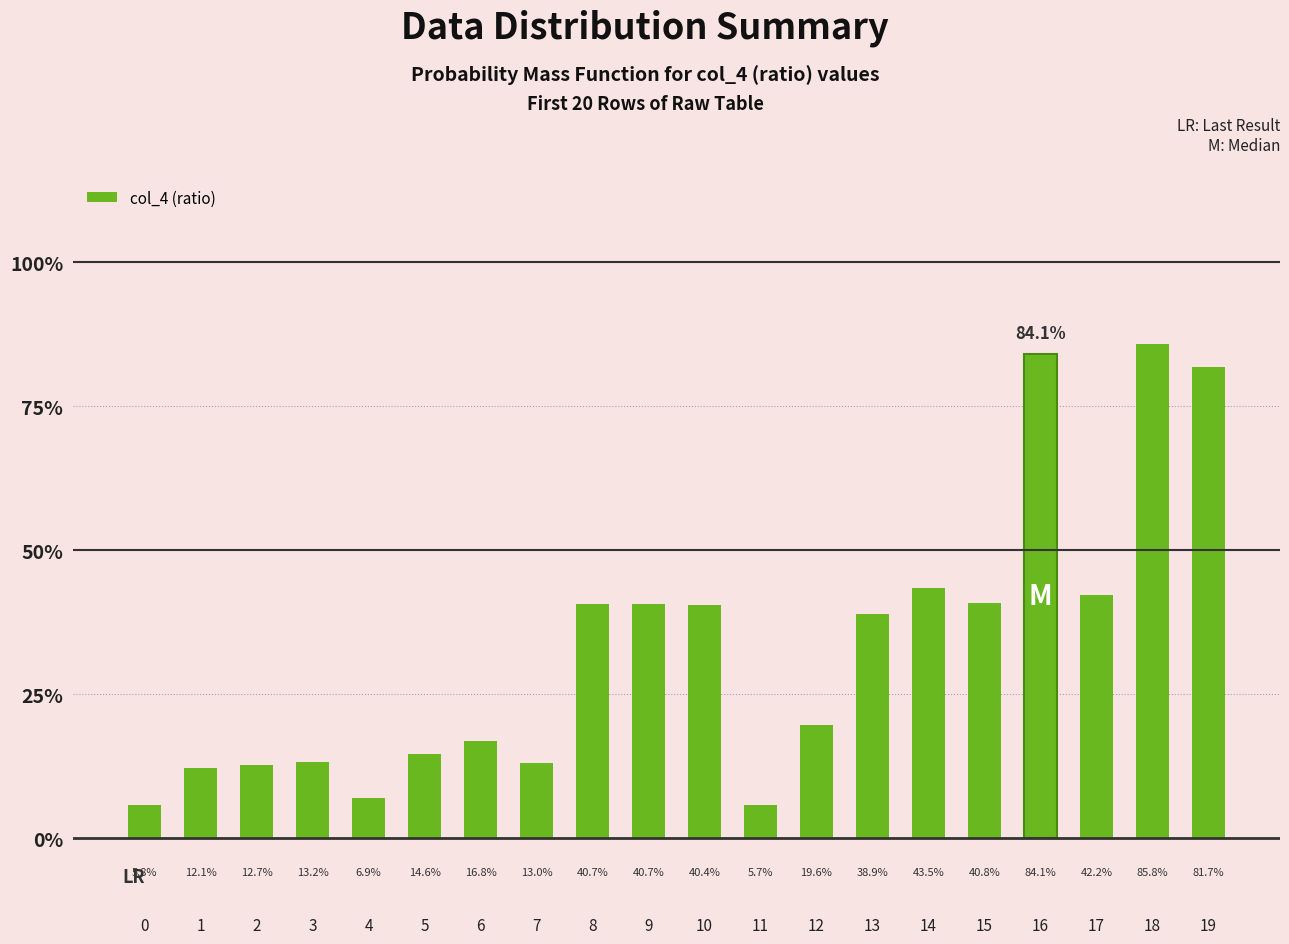

Which category has the highest value across all series?

18